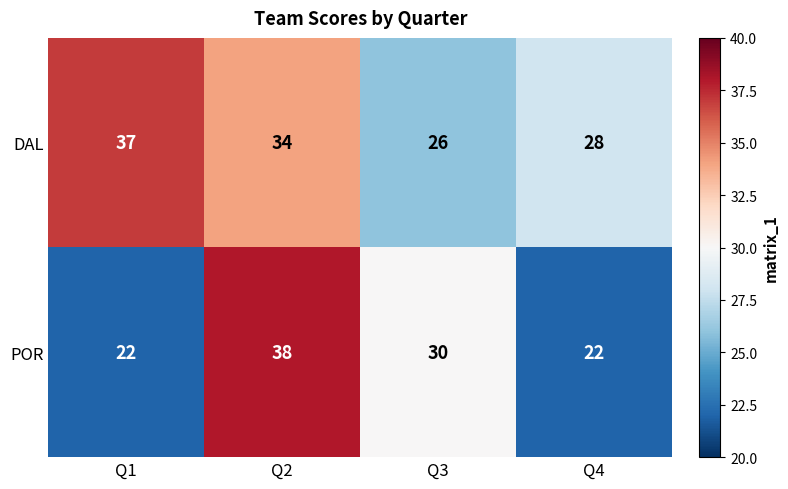

Reading right to left, extract all data points from this chart.

DAL: 28	26	34	37
POR: 22	30	38	22